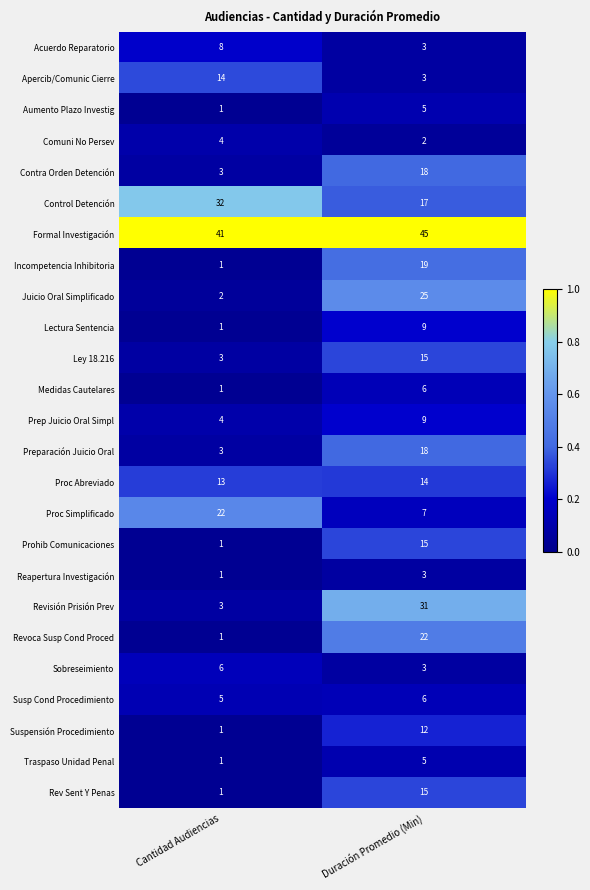

What is the maximum value shown in the chart?

45